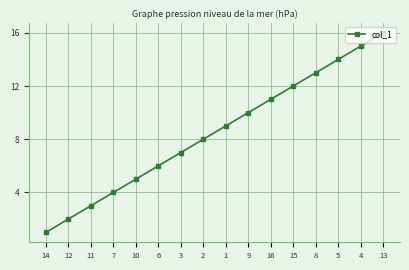

What position from the right is 3?

10